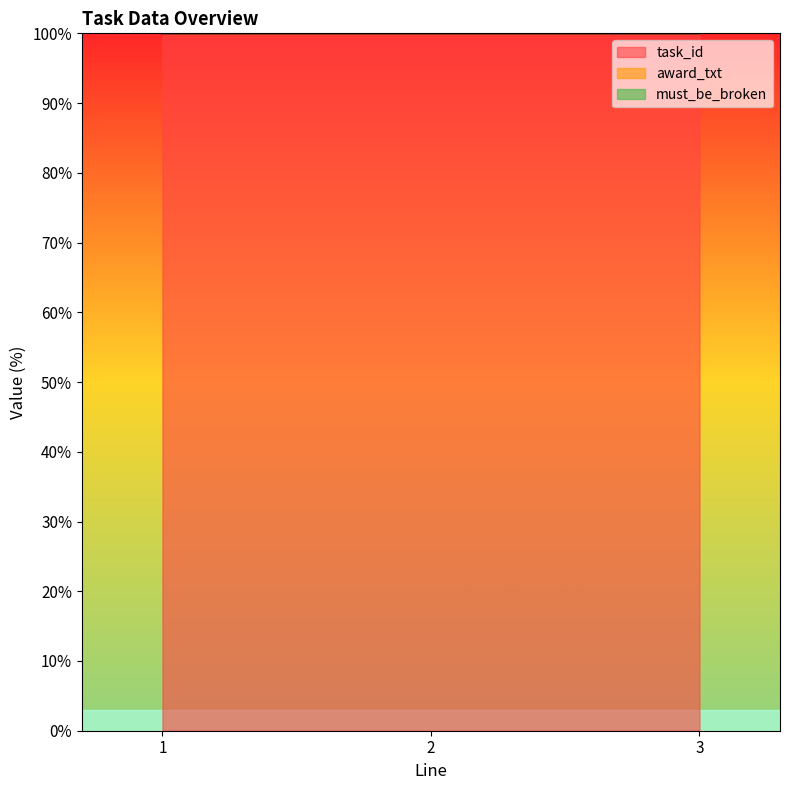

Rank the categories by award_txt value from highest to lowest.

3, 2, 1